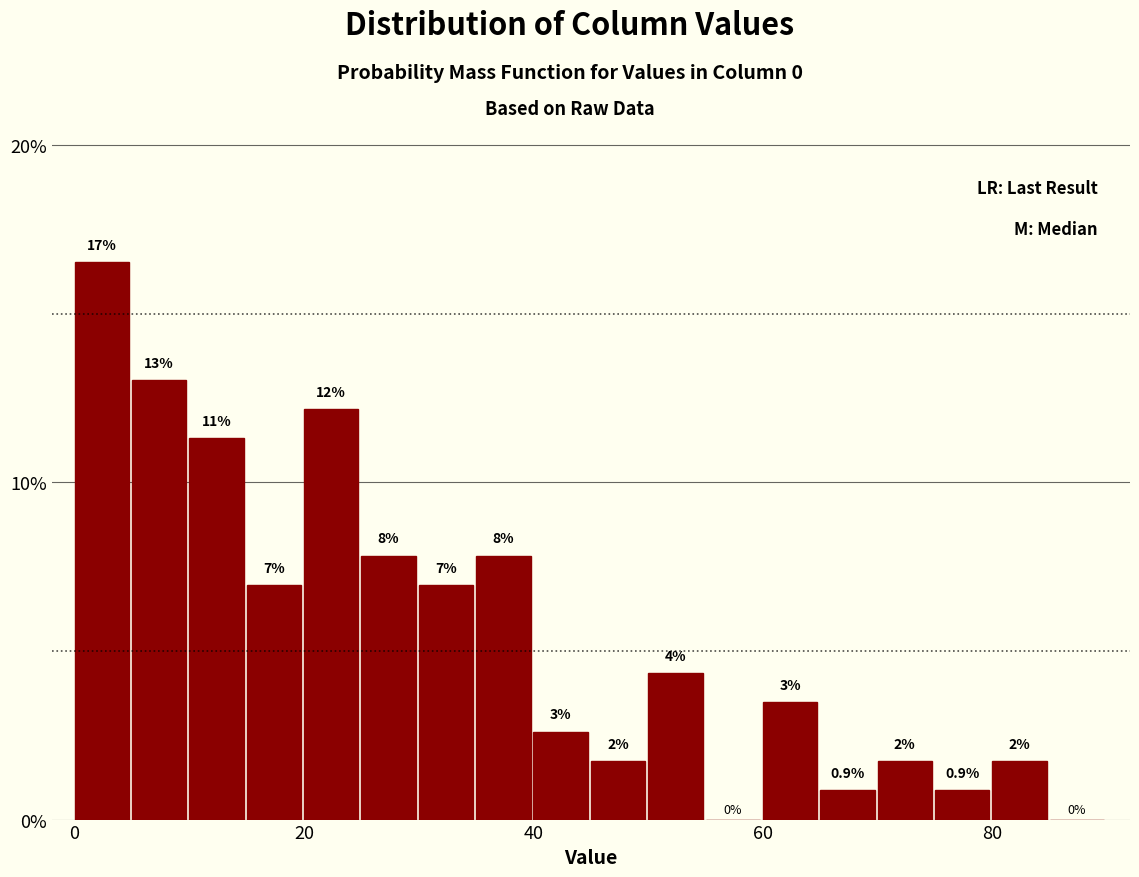

Read against the x-axis, roughly where is the centre of the tallest bar?

2